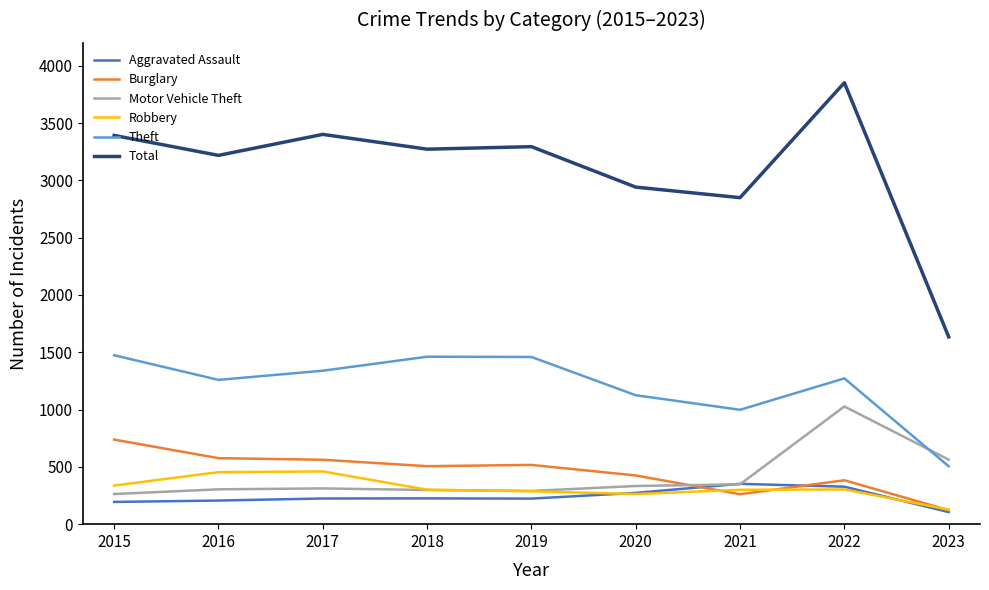

True or false: Total and Motor Vehicle Theft intersect in this chart.

False